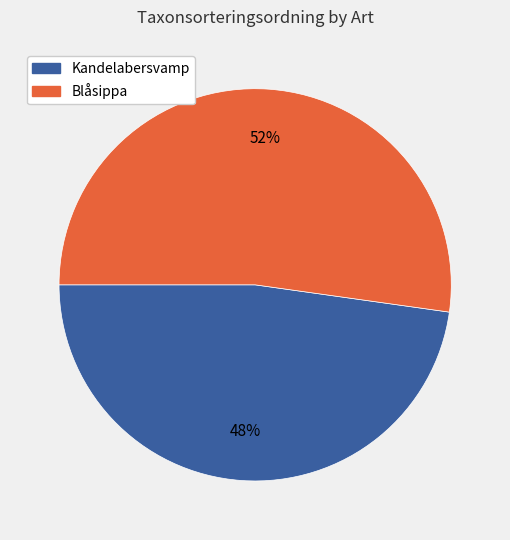

To the nearest percent, what portion does Kandelabersvamp represent?

48%